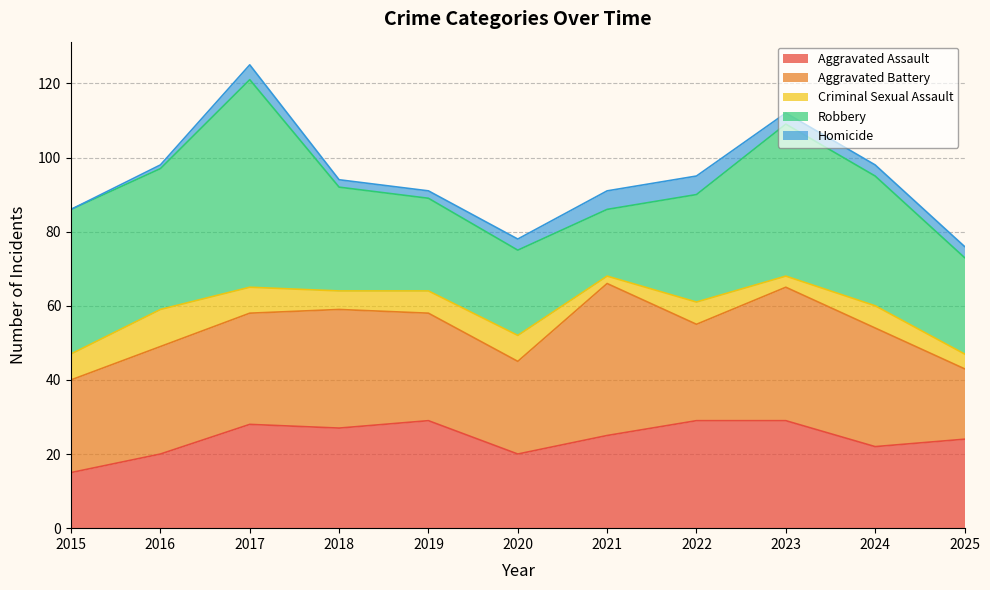

True or false: Aggravated Battery and Criminal Sexual Assault intersect in this chart.

False